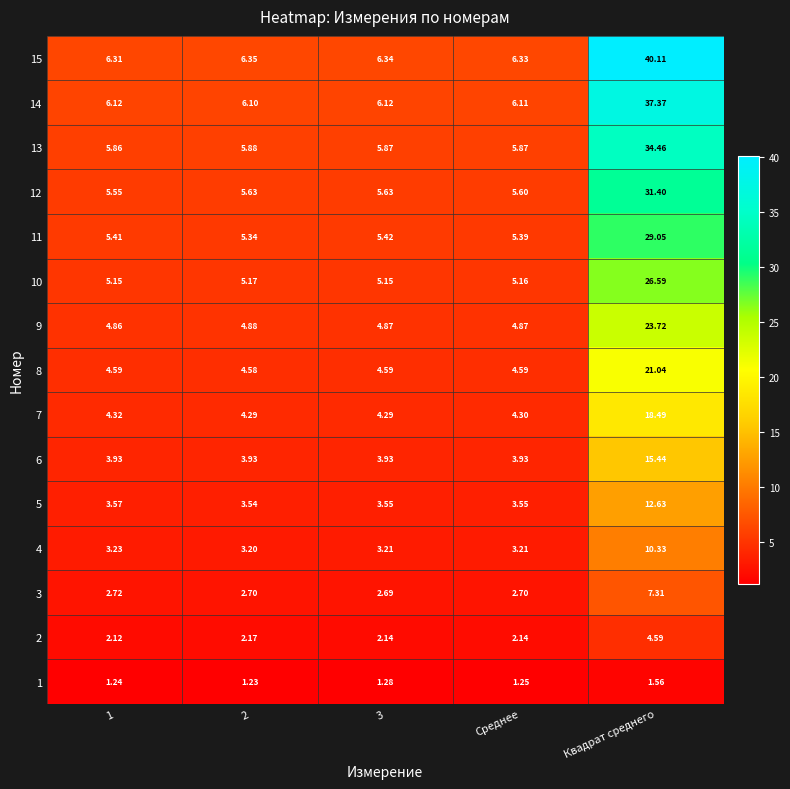

At which category is the sum across all series the highest?

Квадрат среднего